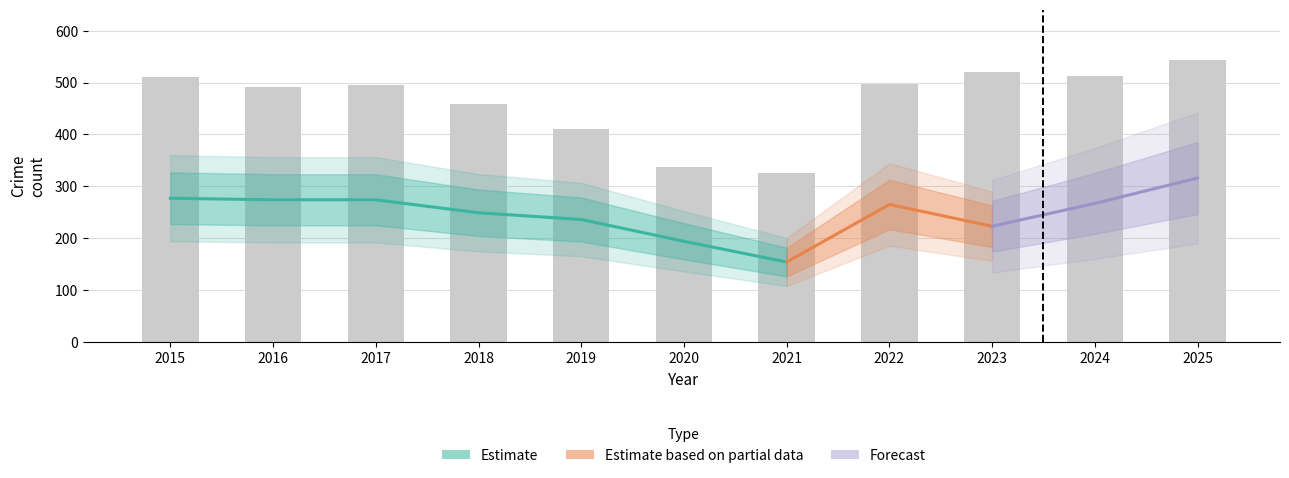

Where does the Theft series first go above 265?

2015